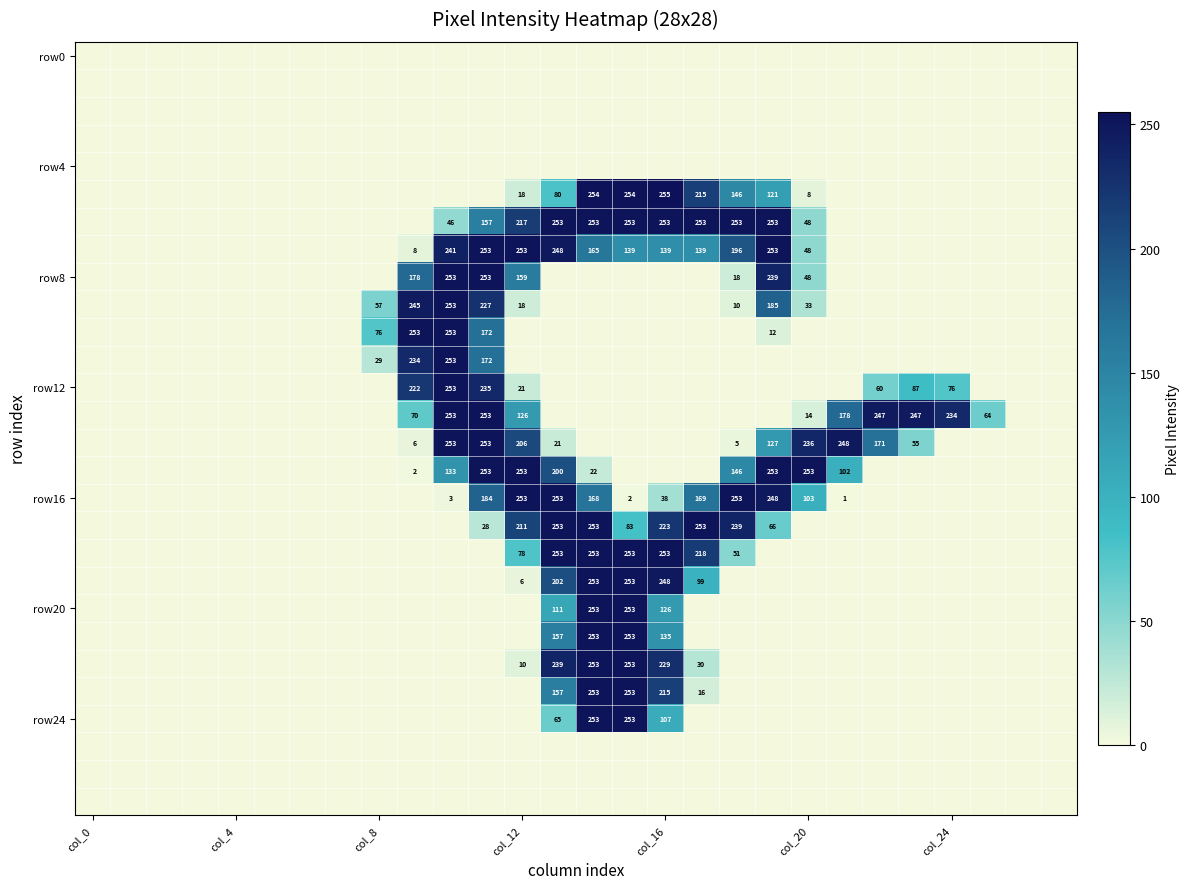

At which category does the chart reach its peak across all series?

col_16